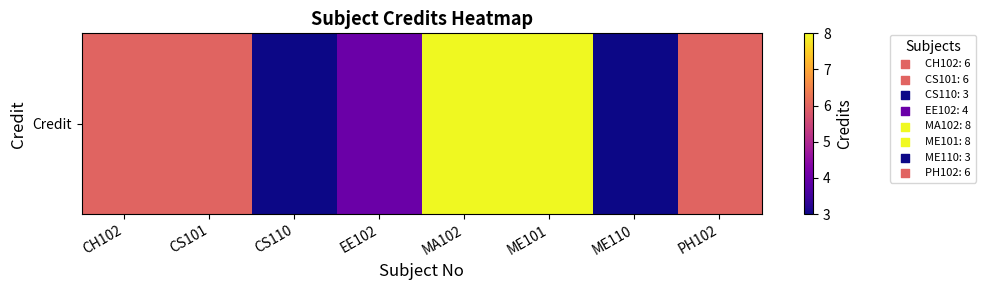

List the labels in order of value, smallest first.

CS110, ME110, EE102, CH102, CS101, PH102, MA102, ME101